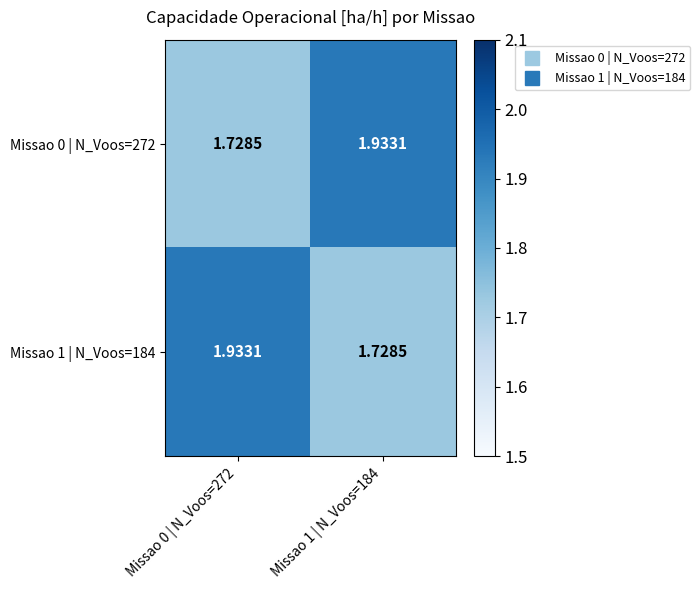

Count the number of data series in this chart.

2